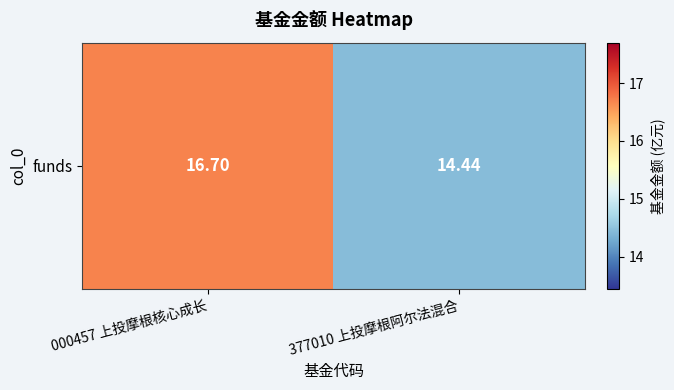

Which label corresponds to the largest value in the chart?

000457 上投摩根核心成长